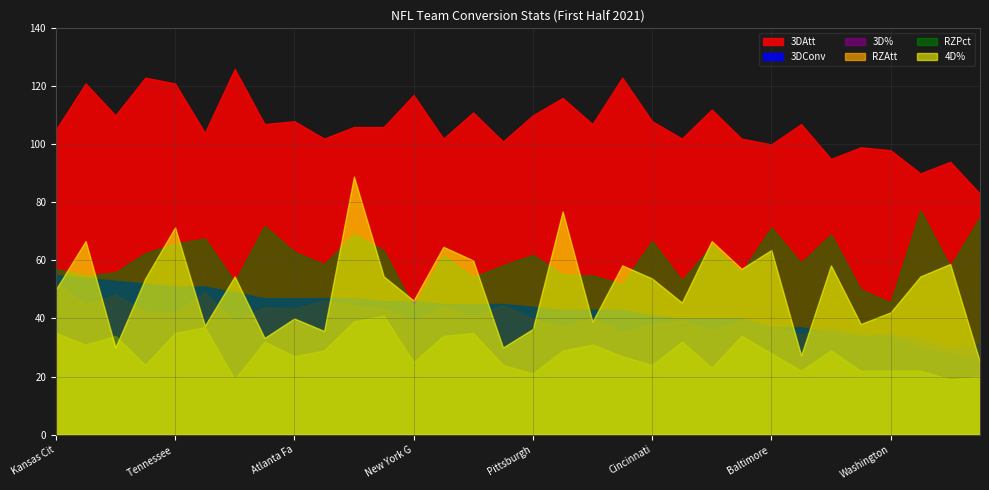

At which label does 3DConv first exceed 45?

Kansas Cit